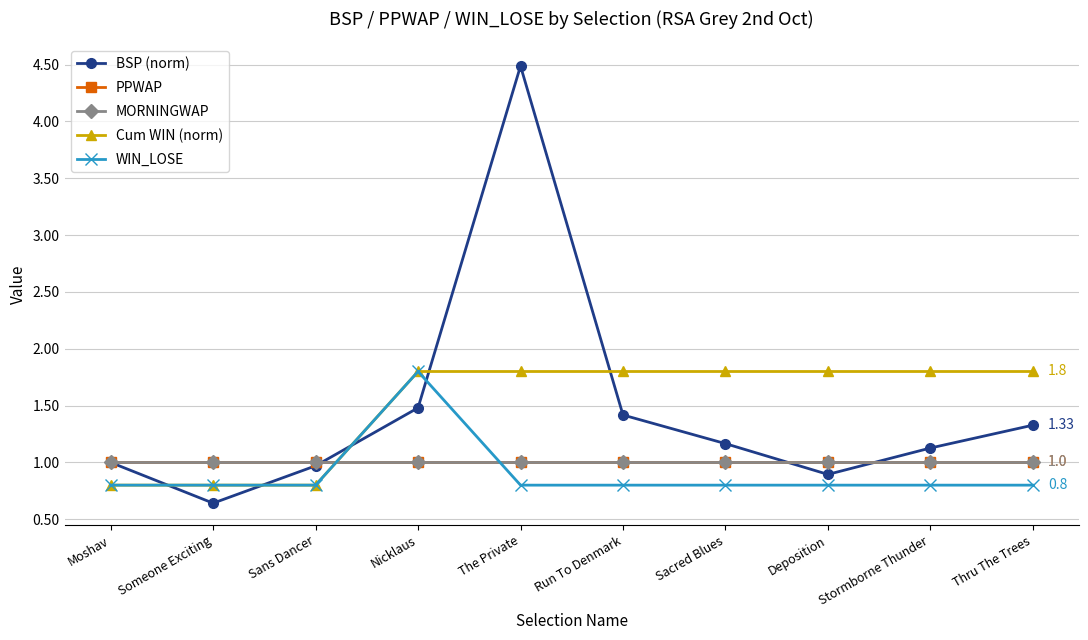

Is this an area chart (filled region under the line)?

No